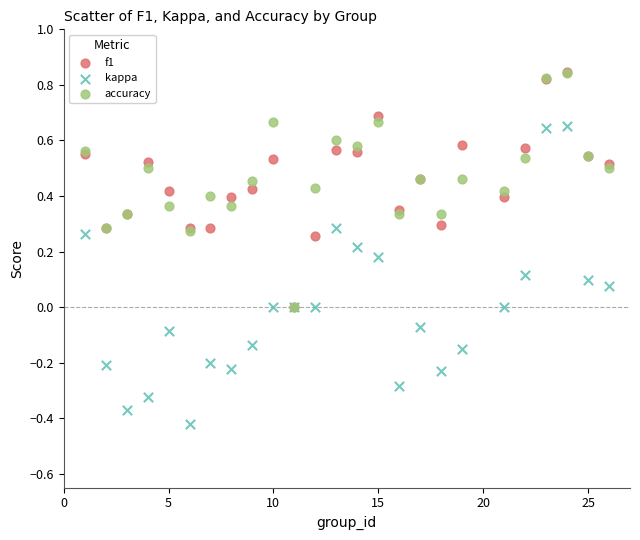

What are all the series names shown in the legend?

f1, kappa, accuracy